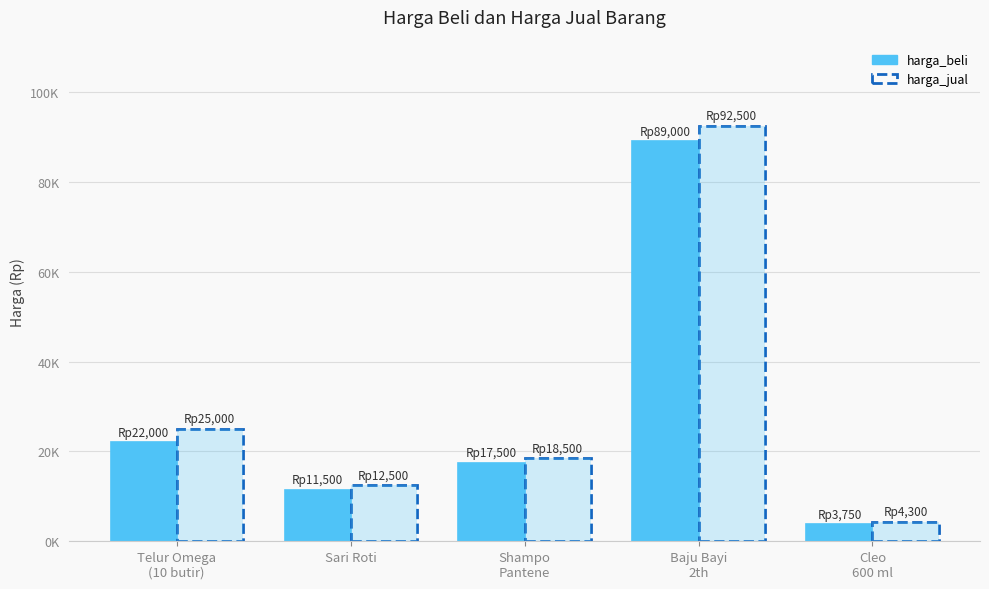

What is the label of the 5th bar from the right?

Telur Omega
(10 butir)